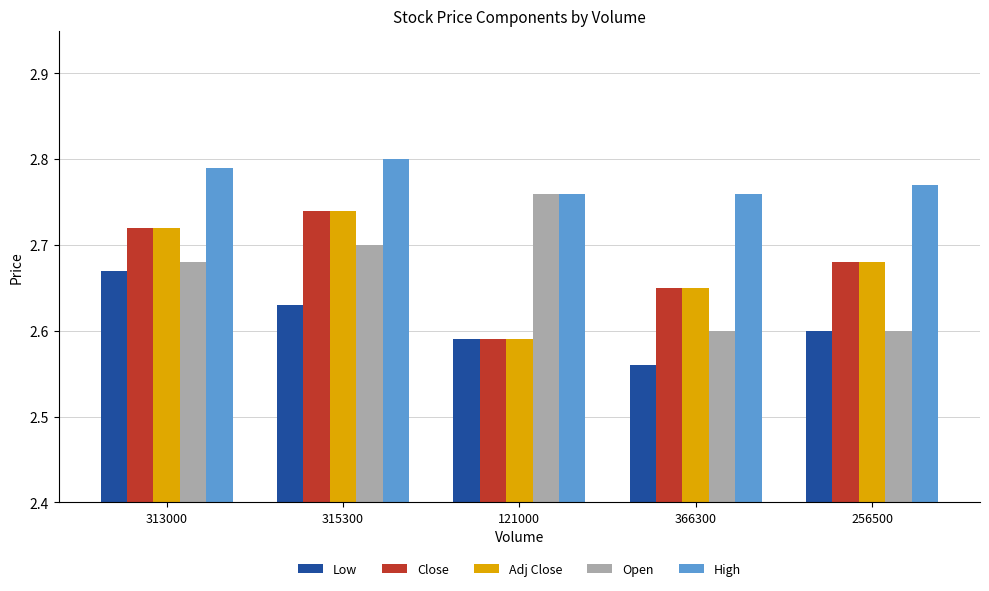

Is the value of Low at 315300 greater than the value of High at 315300?

No